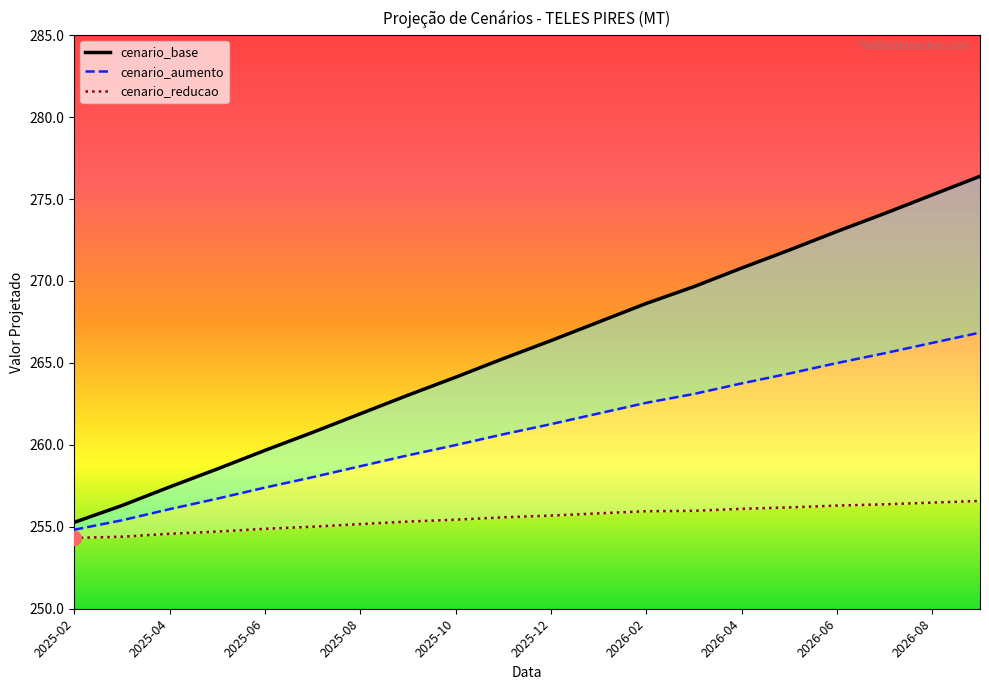

Is the value of cenario_aumento at 2025-09 greater than the value of cenario_base at 2026-01?

No